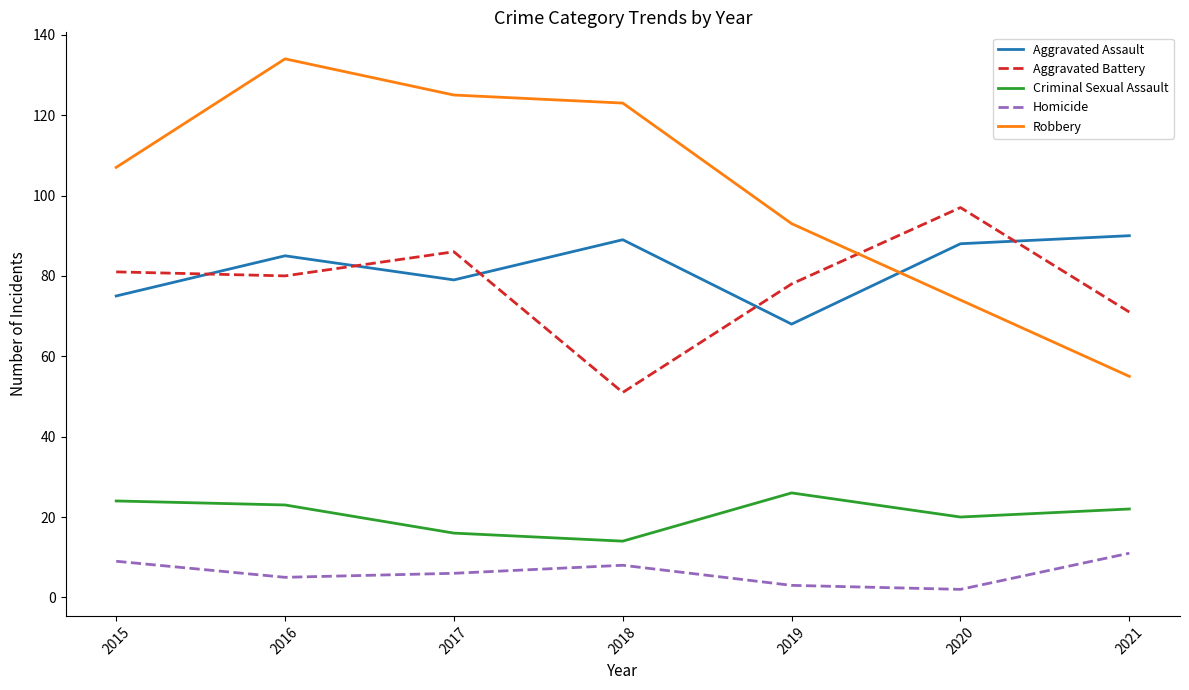

In Criminal Sexual Assault, how many points are lower than both neighbors (excluding endpoints)?

2